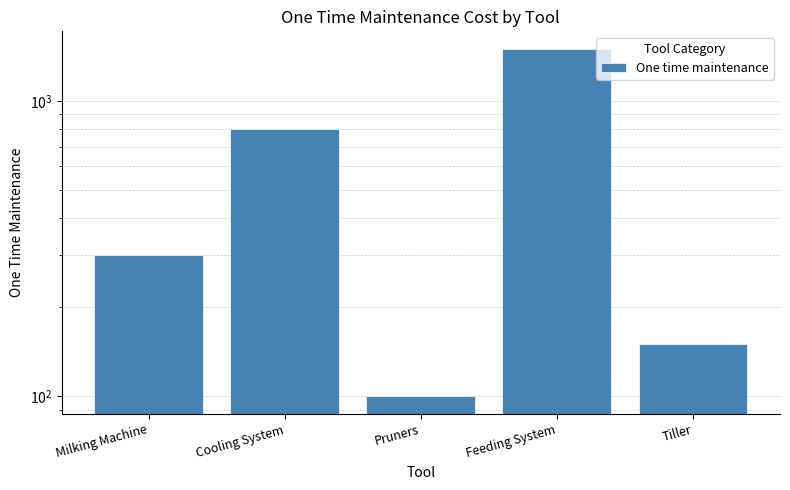

At which category does the chart reach its peak across all series?

Feeding System